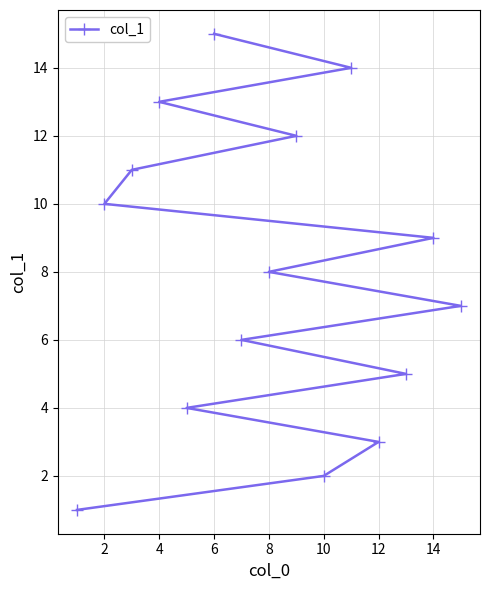

What is the smallest value displayed?

1